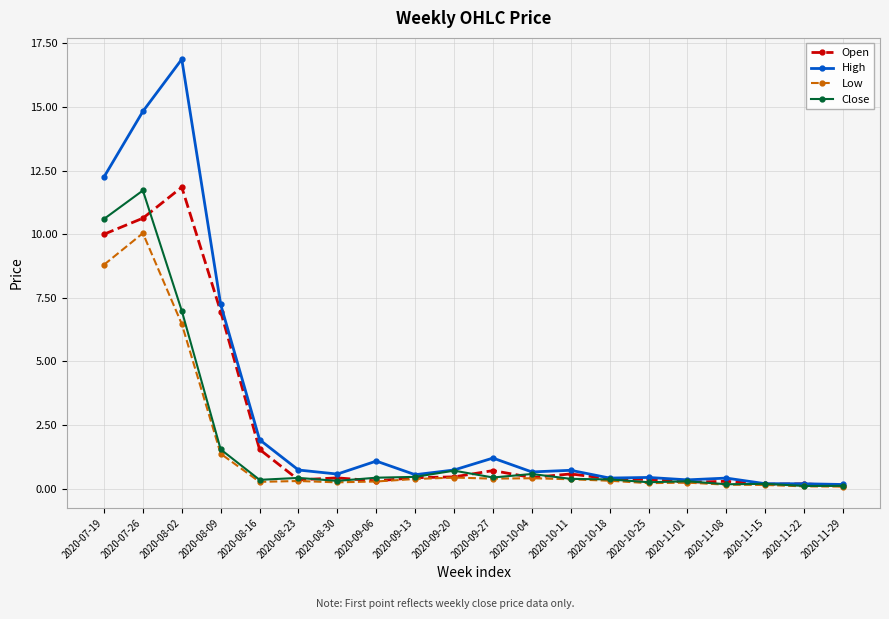

Where is the first local maximum for Open?

2020-08-02